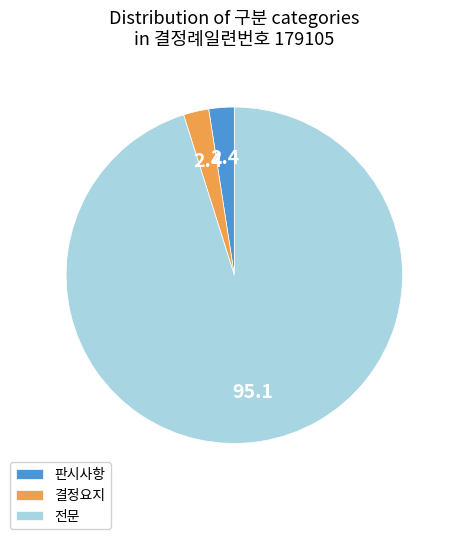

Which has a higher value, 판시사항 or 전문?

전문